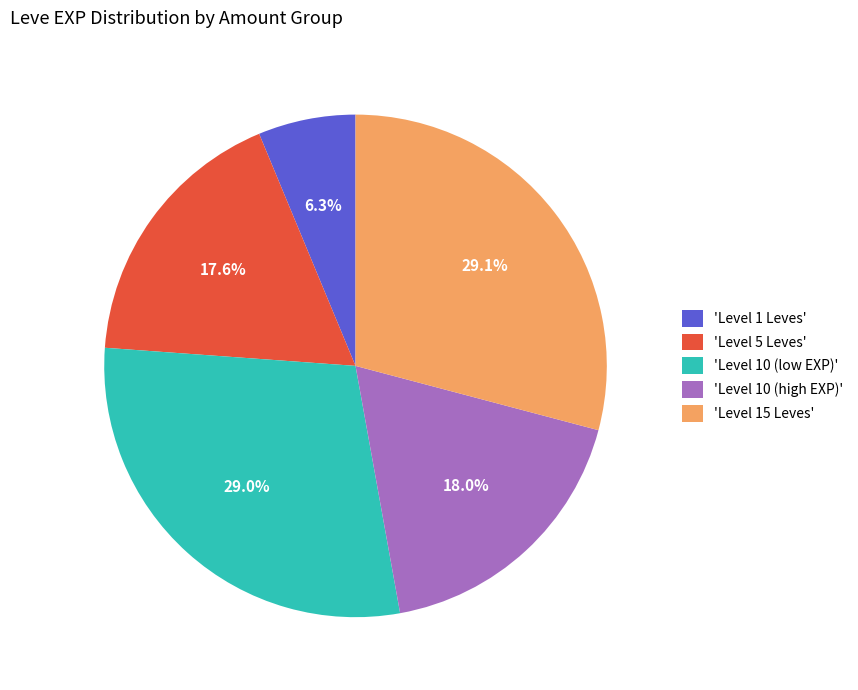

Combined, what portion of the pie is 'Level 10 (low EXP)' and 'Level 5 Leves'?

46.6%